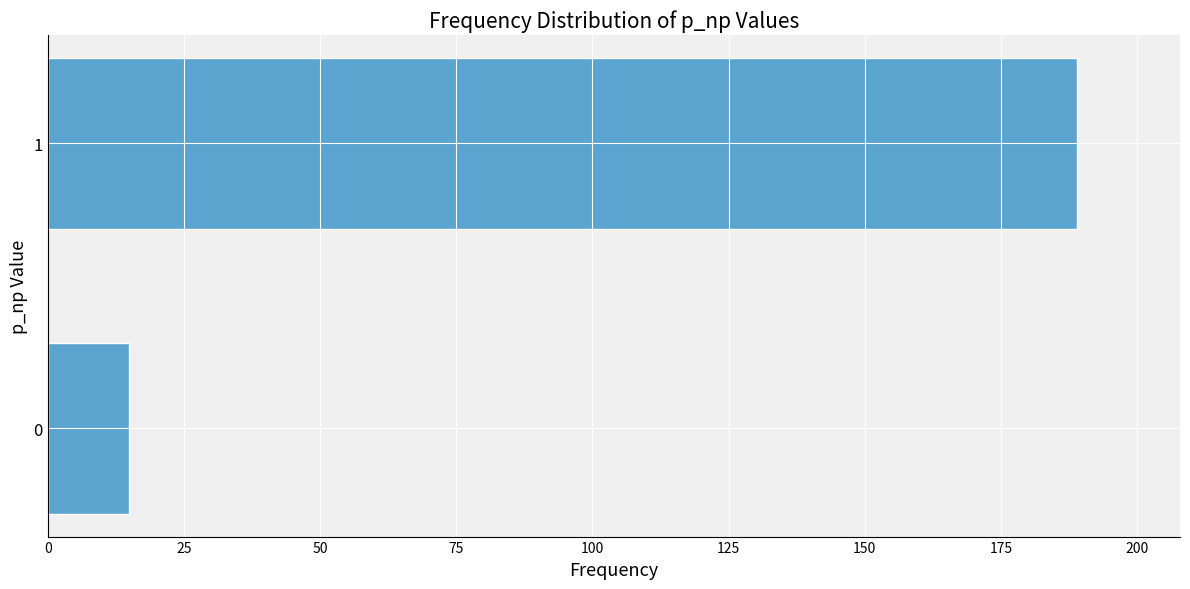

Reading top to bottom, transcribe all the data shown in this chart.

189	15